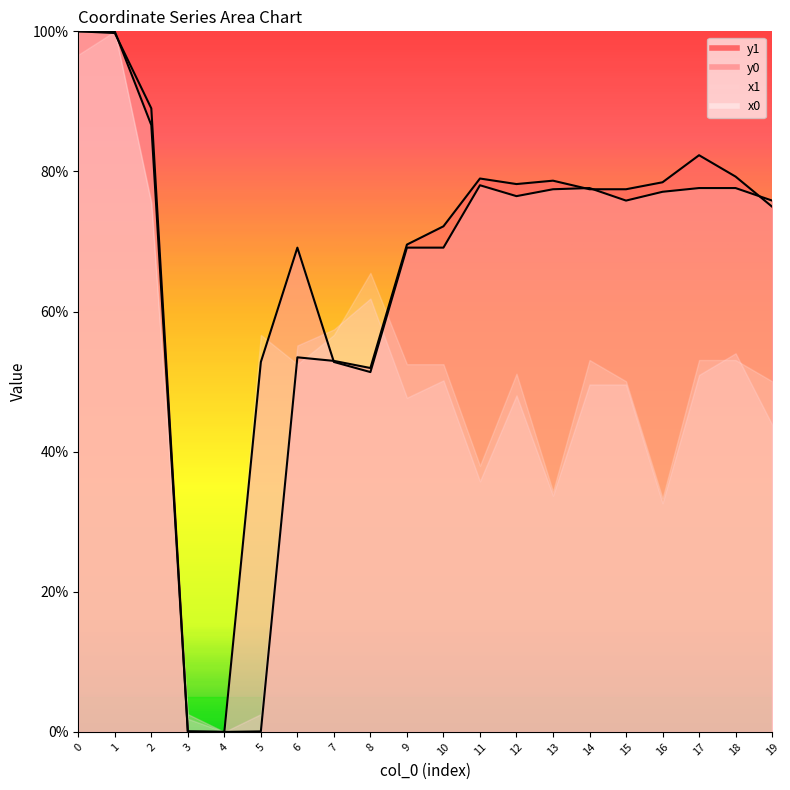

True or false: y0 has a value of 87.8 at 5.

False